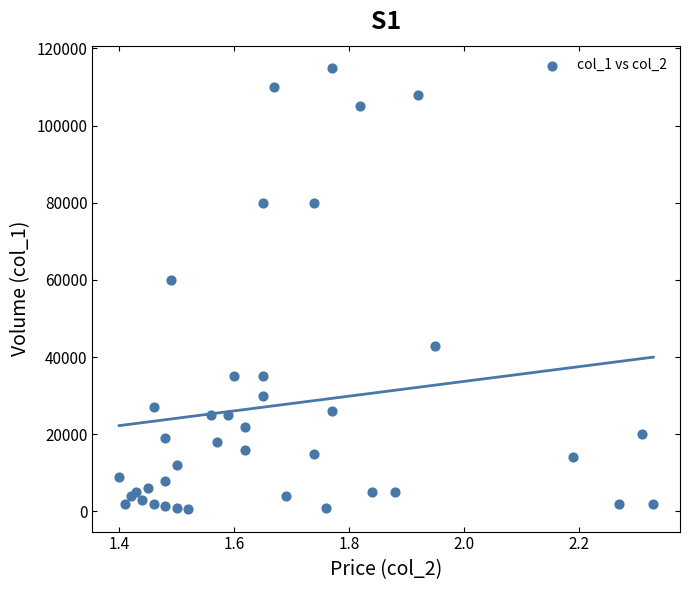

What Y value in the scatter plot is closest to 57750?

60000